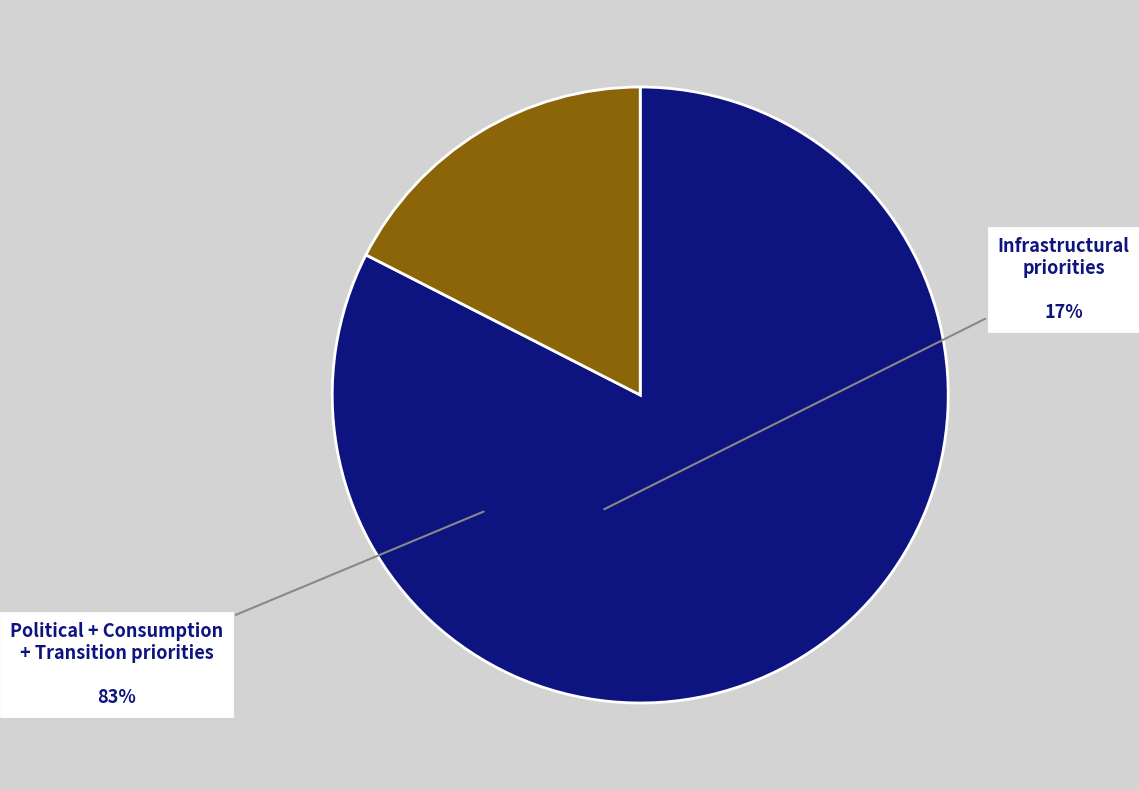

Does any single category account for the majority?

Yes